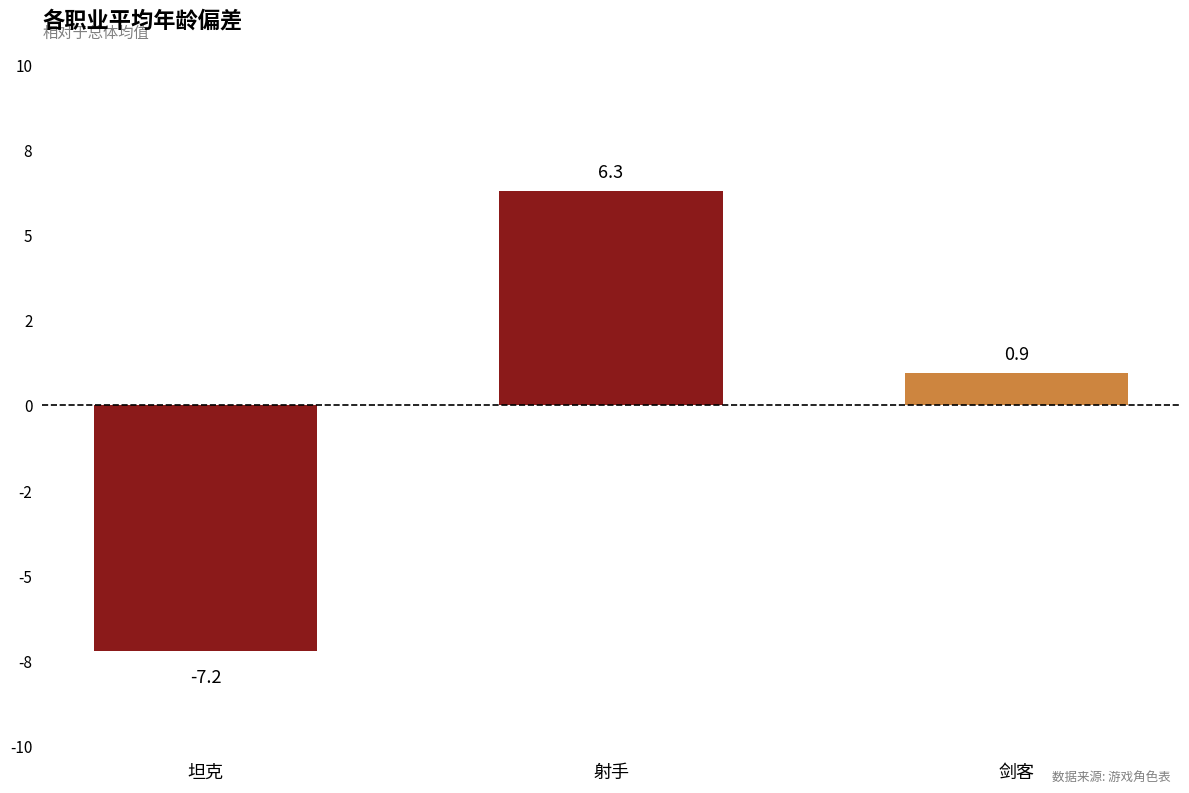

Rank the categories by value from highest to lowest.

射手, 剑客, 坦克